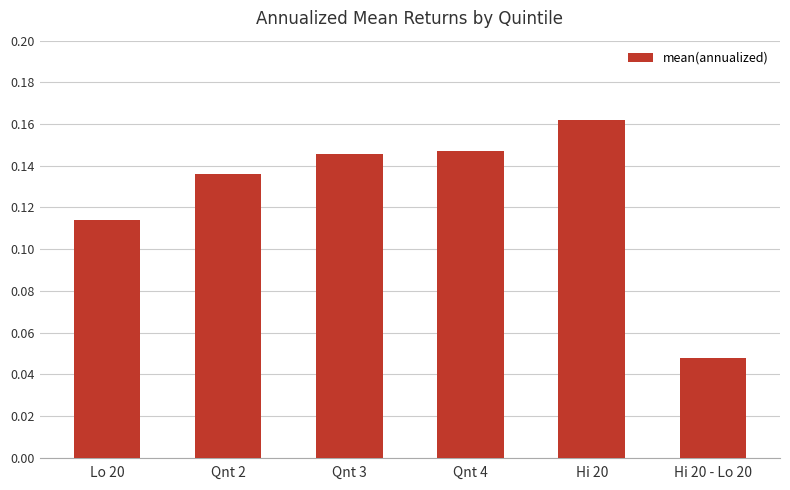

At which category does the chart reach its peak across all series?

Hi 20